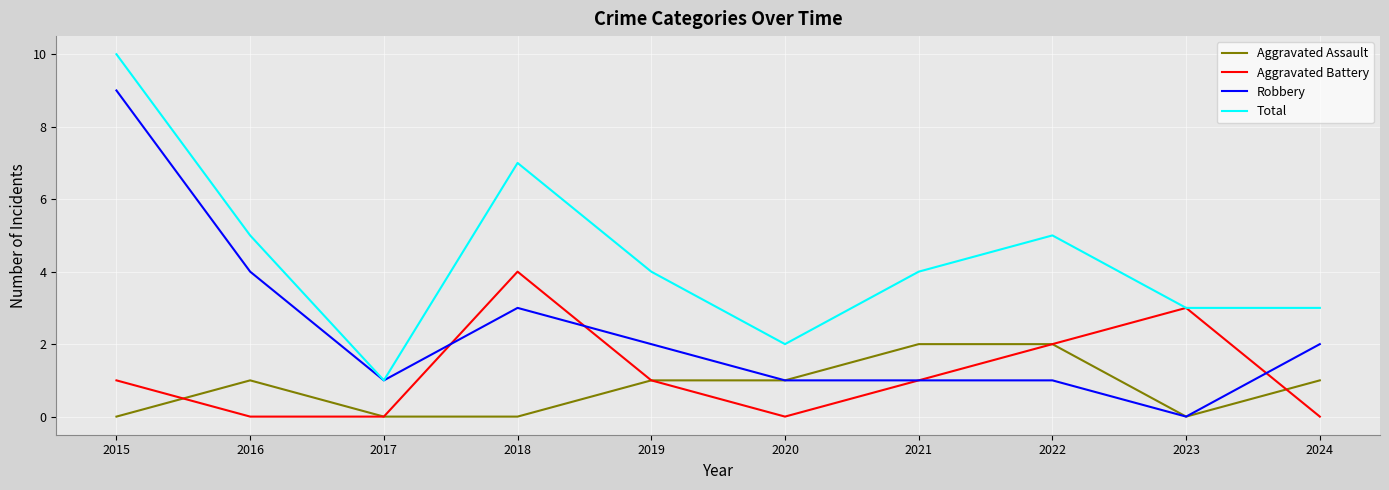

What is the spread (max minus min) of values at 2023?

3